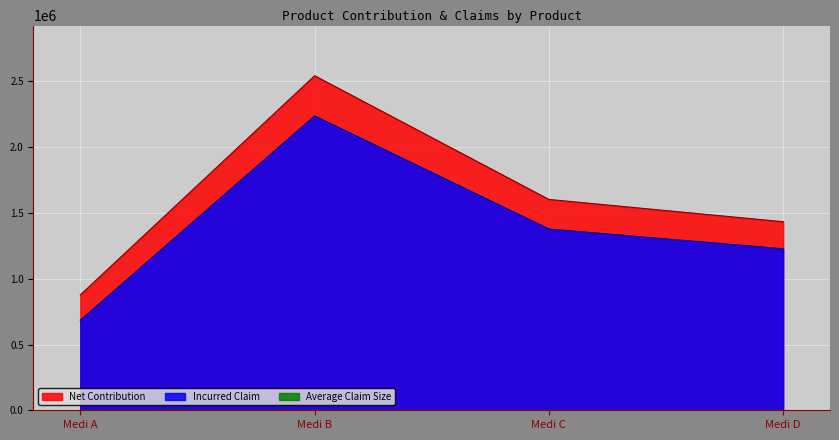

True or false: Net Contribution and Incurred Claim intersect in this chart.

False